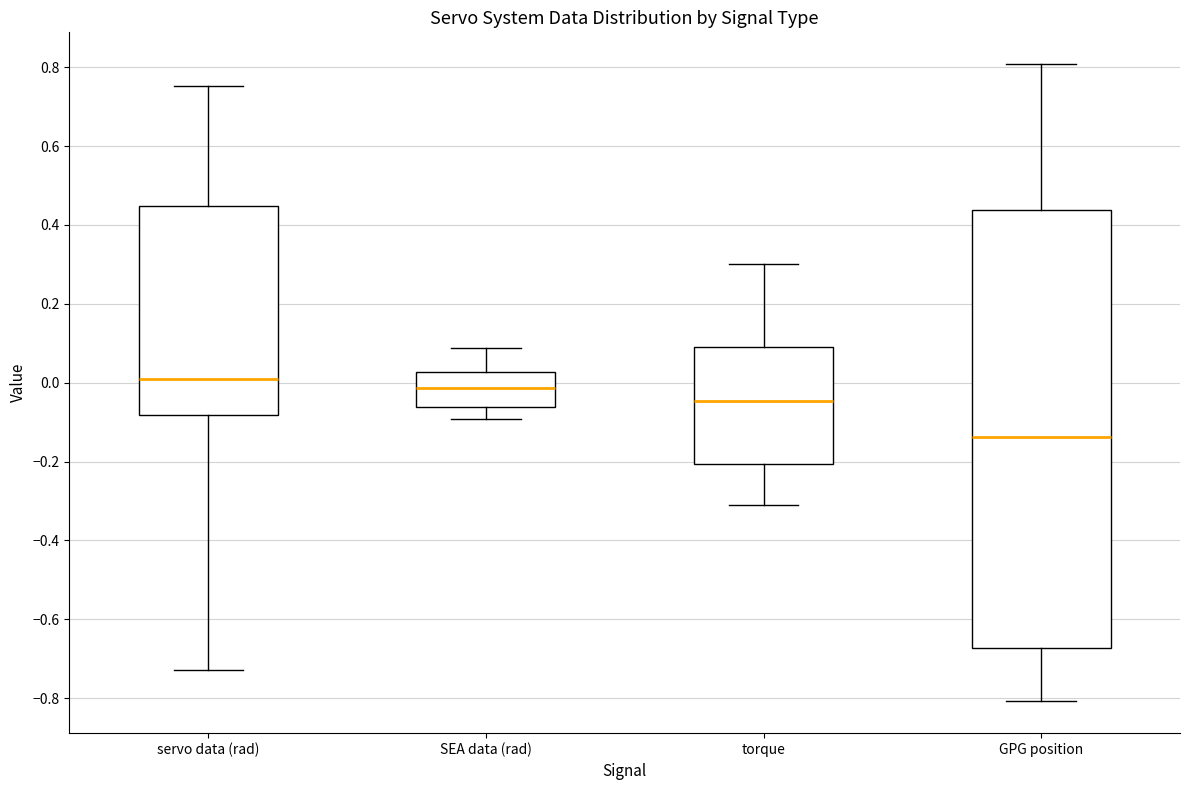

Reading left to right, read every box against the y-axis: the position of its median line, the range the box covers, and the ends of its whiskers. The values are not printed on the chart, so give them approximately, as read against the axis.

servo data (rad): median 0.00, box -0.08 to 0.44, whiskers -0.72 to 0.76
SEA data (rad): median -0.02, box -0.06 to 0.02, whiskers -0.10 to 0.08
torque: median -0.04, box -0.20 to 0.10, whiskers -0.32 to 0.30
GPG position: median -0.14, box -0.68 to 0.44, whiskers -0.80 to 0.80